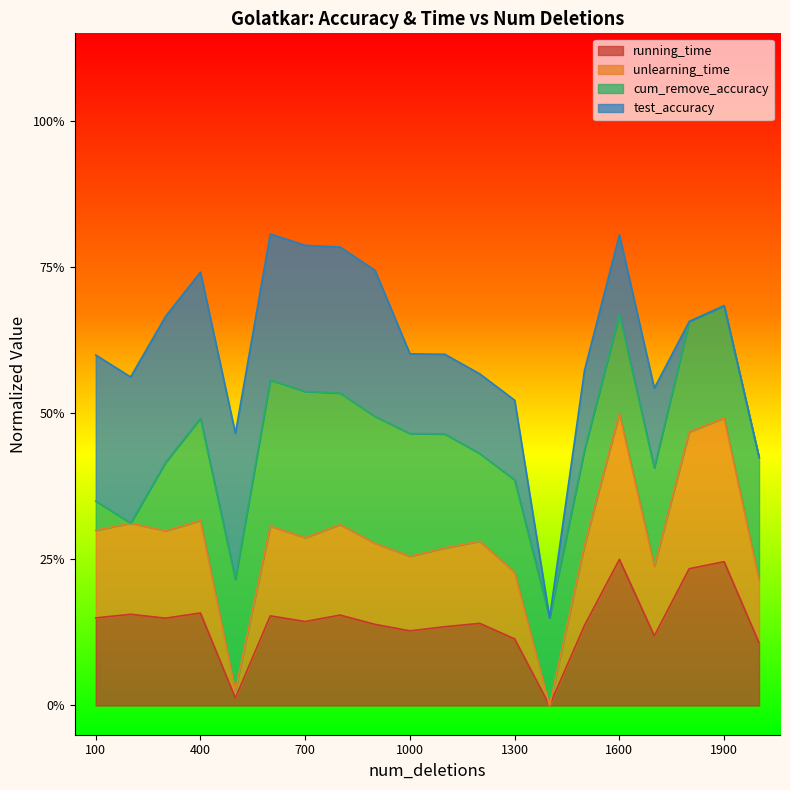

What is the difference between the maximum and minimum values in the running_time series?

0.2